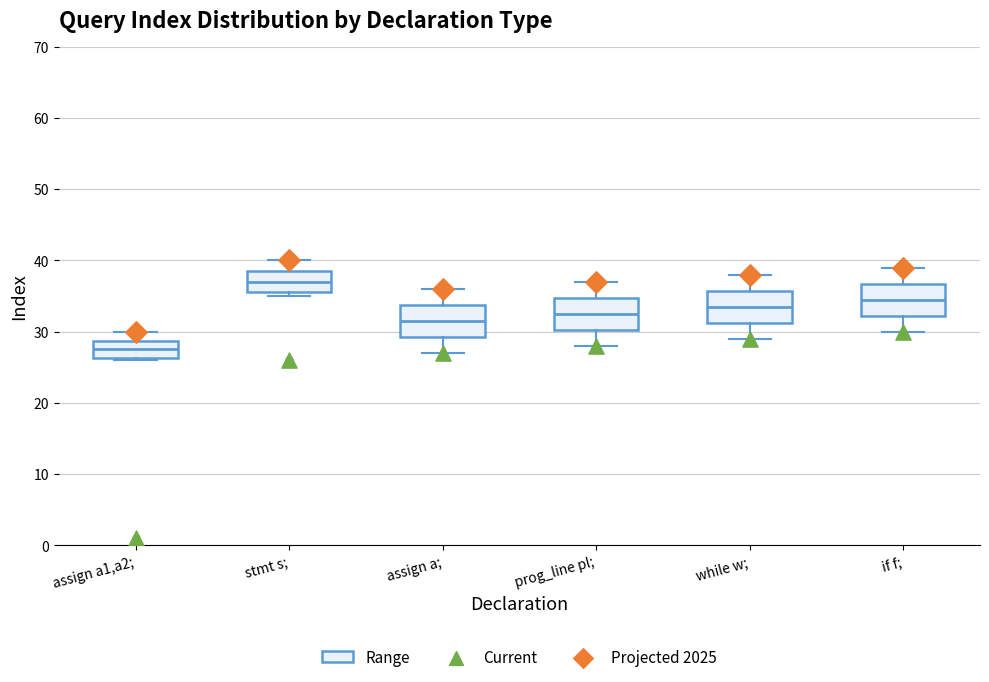

Reading left to right, transcribe this box plot: for each box, give where its median line is, the range the box spans, and where its two whiskers end, as read against the y-axis. The values are not printed on the chart, so give them approximately, as read against the axis.

assign a1,a2;: median 28, box 26 to 29, whiskers 26 to 30
stmt s;: median 37, box 36 to 39, whiskers 35 to 40
assign a;: median 32, box 29 to 34, whiskers 27 to 36
prog_line pl;: median 33, box 30 to 35, whiskers 28 to 37
while w;: median 34, box 31 to 36, whiskers 29 to 38
if f;: median 35, box 32 to 37, whiskers 30 to 39